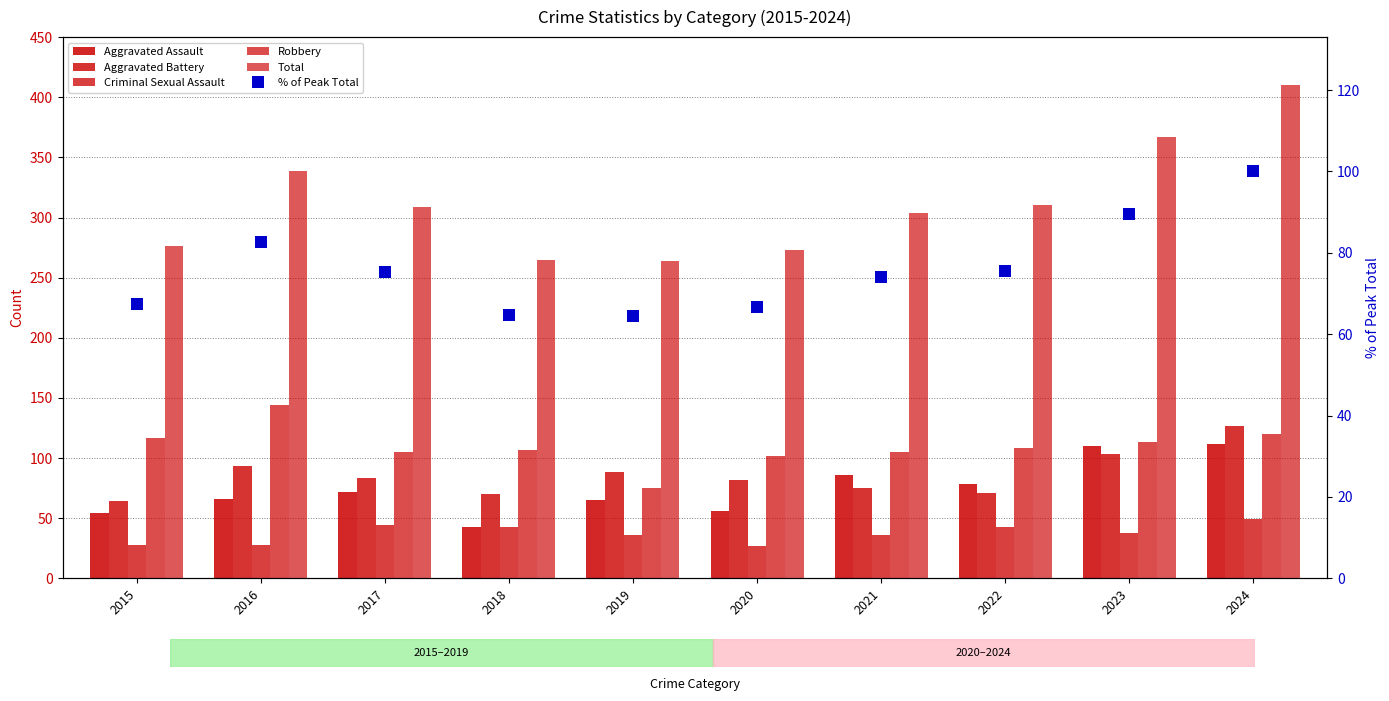

Which label corresponds to the smallest value in the chart?

2020